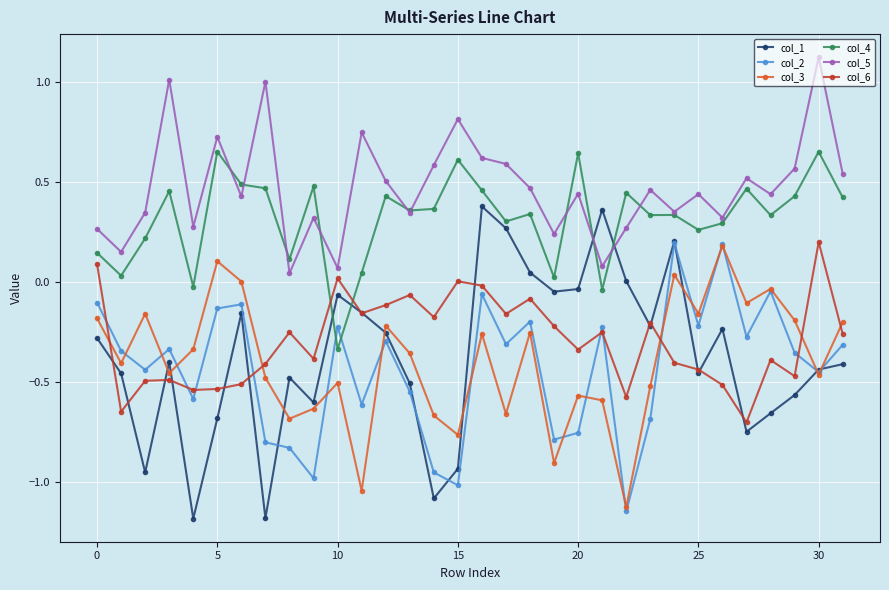

What is the minimum value shown in the chart?

-1.2